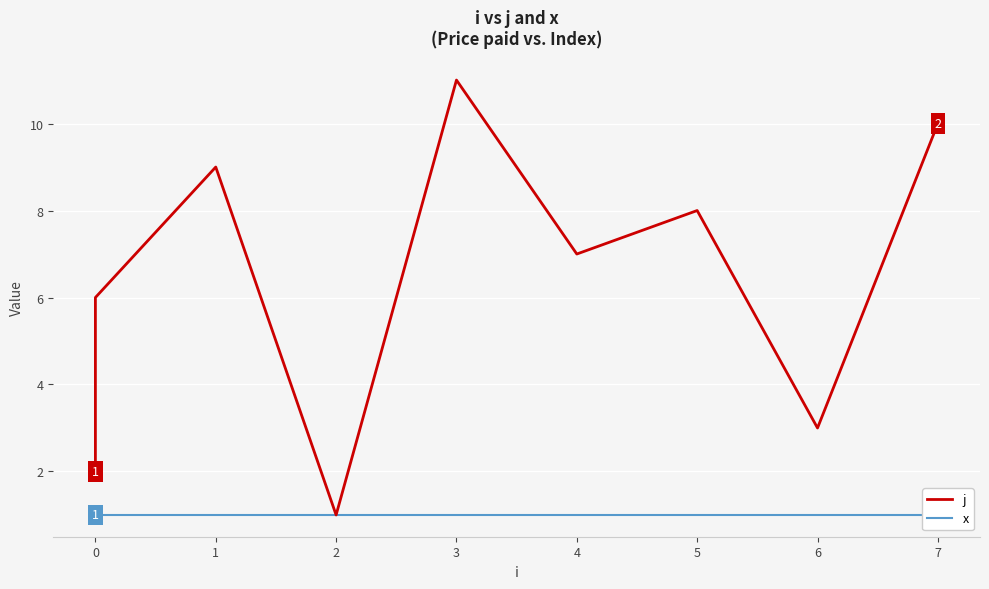

How many series are shown in this chart?

2